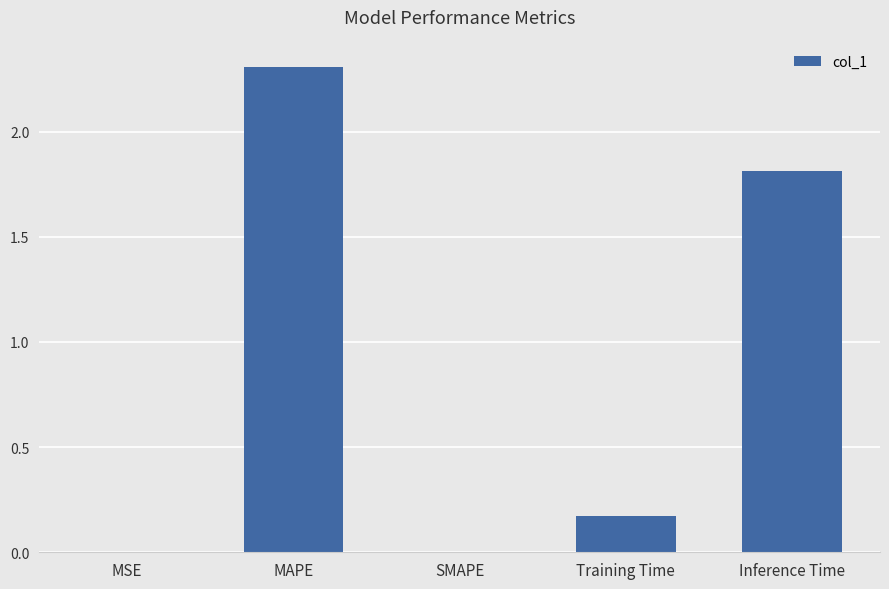

Does the chart contain stacked bars?

No